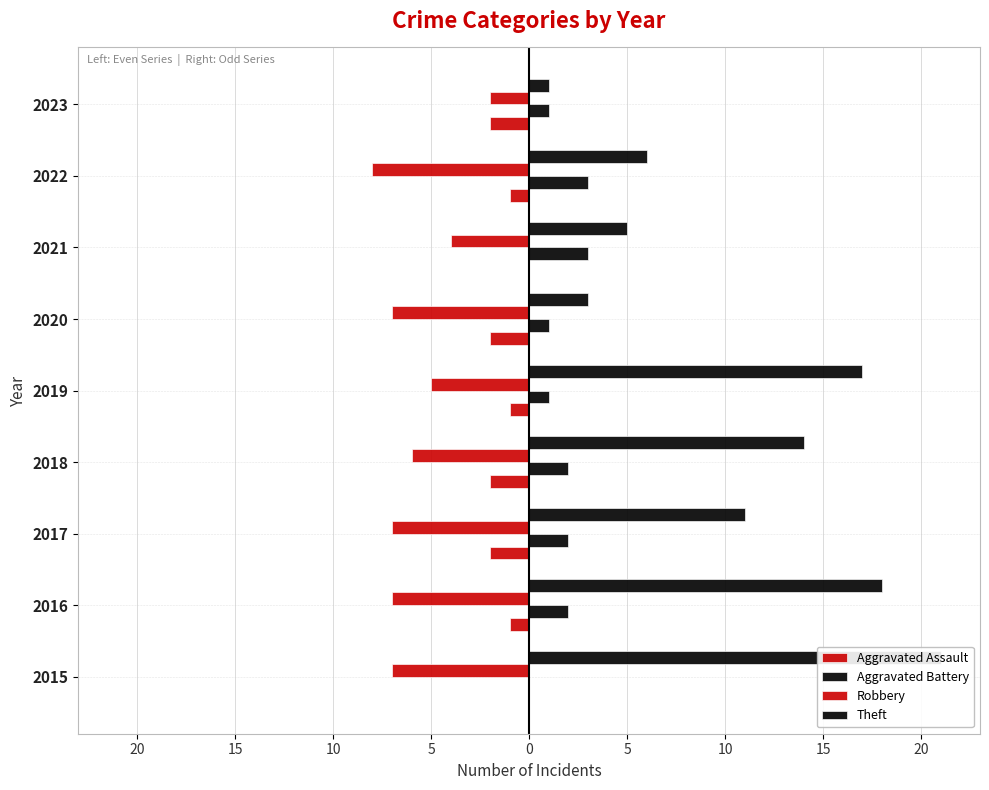

Is it true that Aggravated Assault equals 0 at 2021?

True